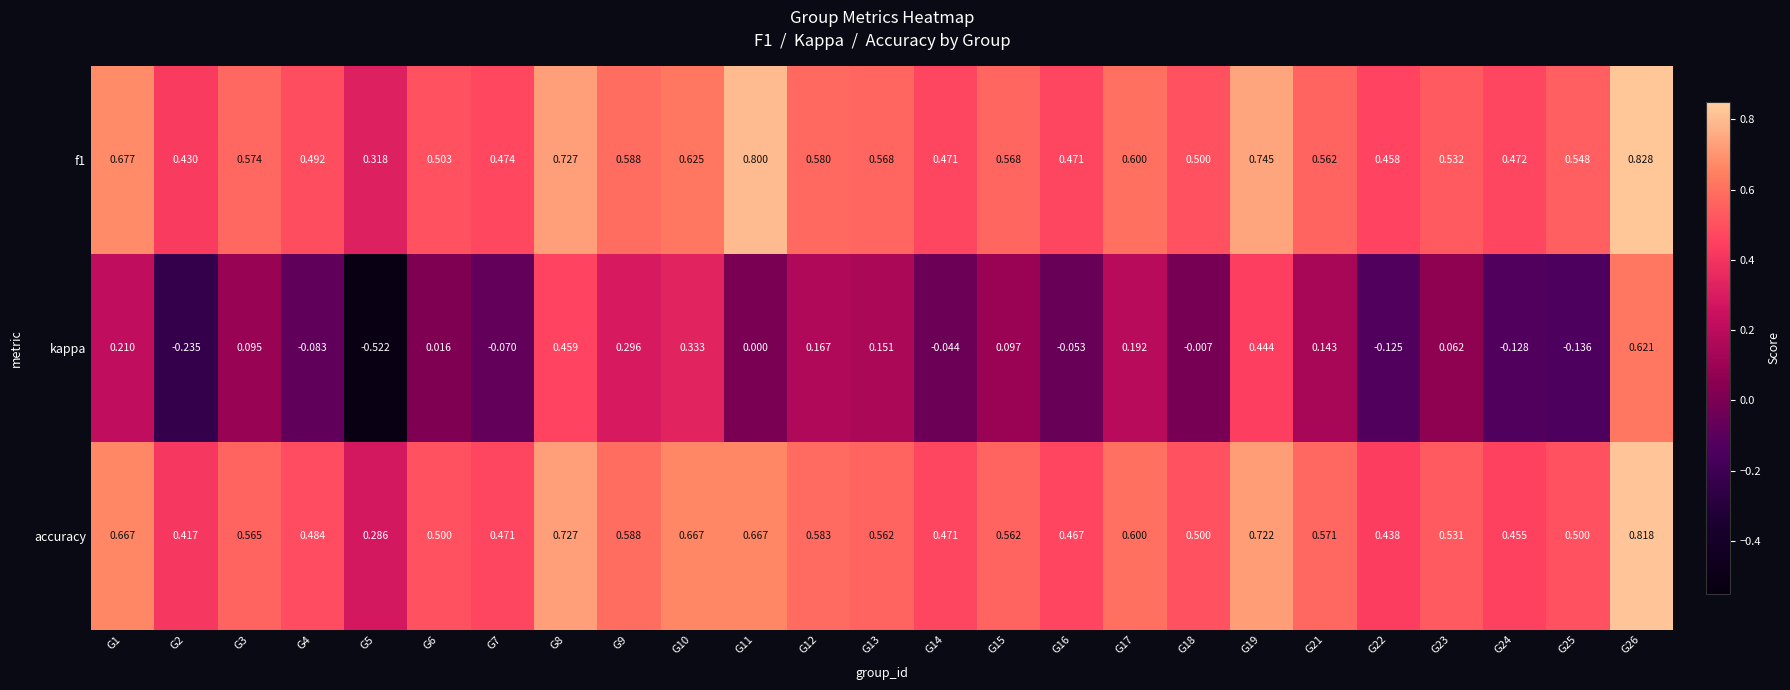

Which series has the largest range (max minus min)?

kappa